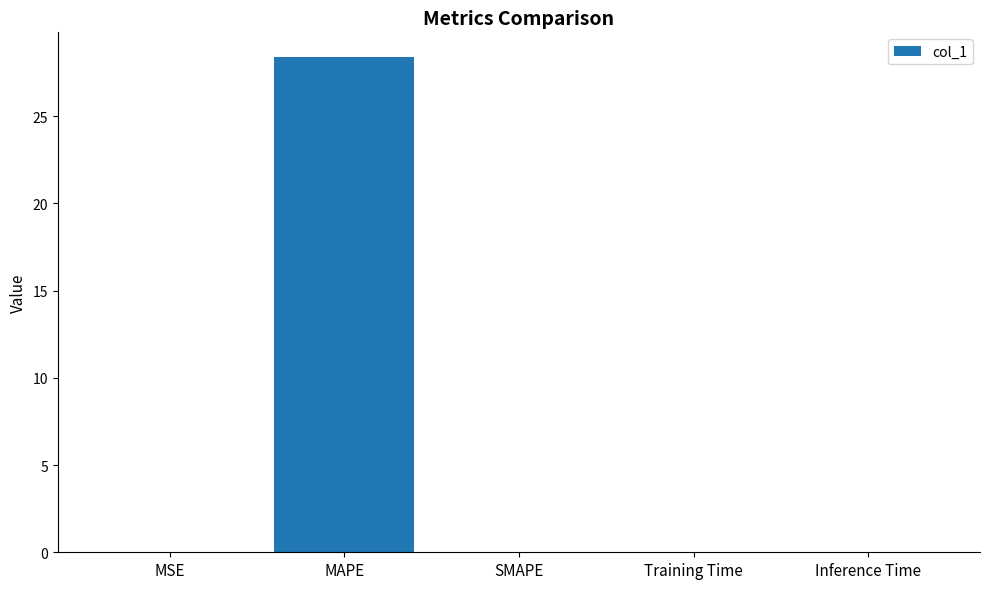

Between SMAPE and MAPE, which is larger?

MAPE